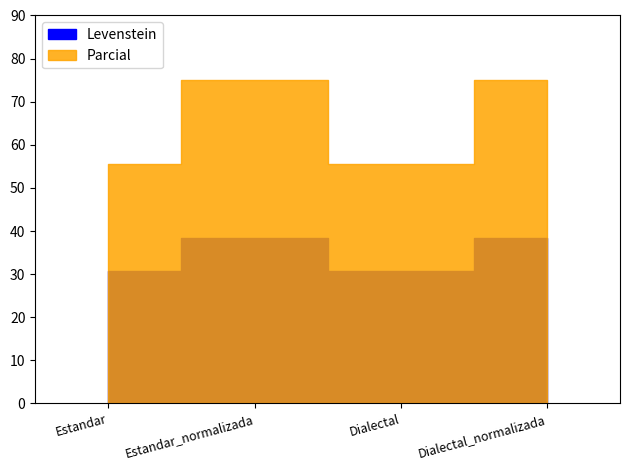

At which label does Levenstein first exceed 38?

Estandar_normalizada